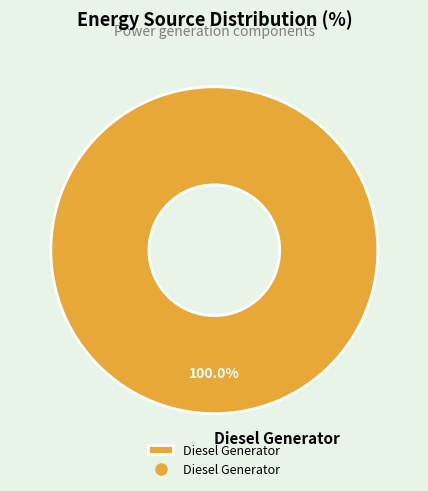

How many segments does this pie chart have?

1